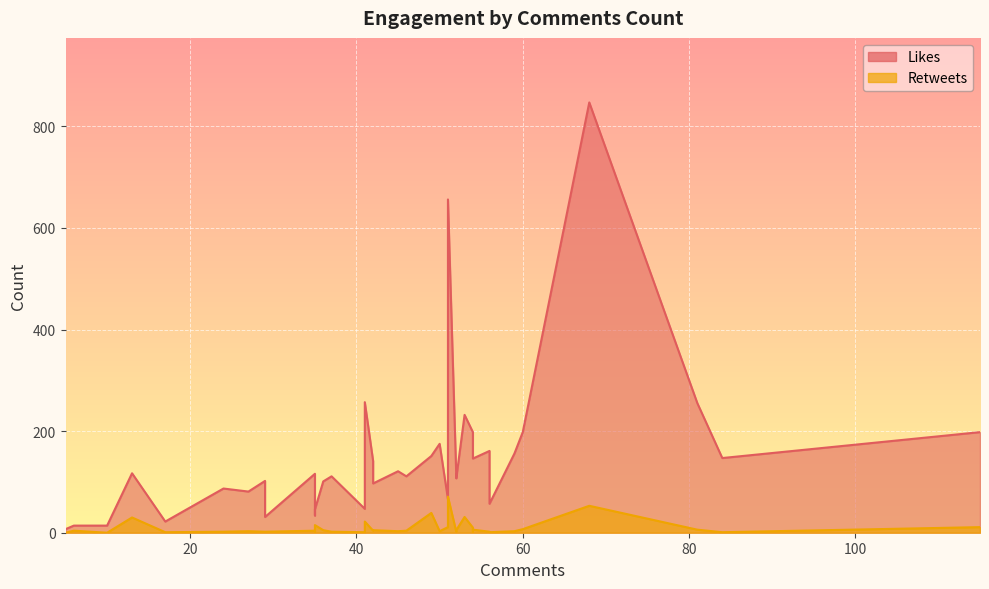

Which series has the largest range (max minus min)?

Likes